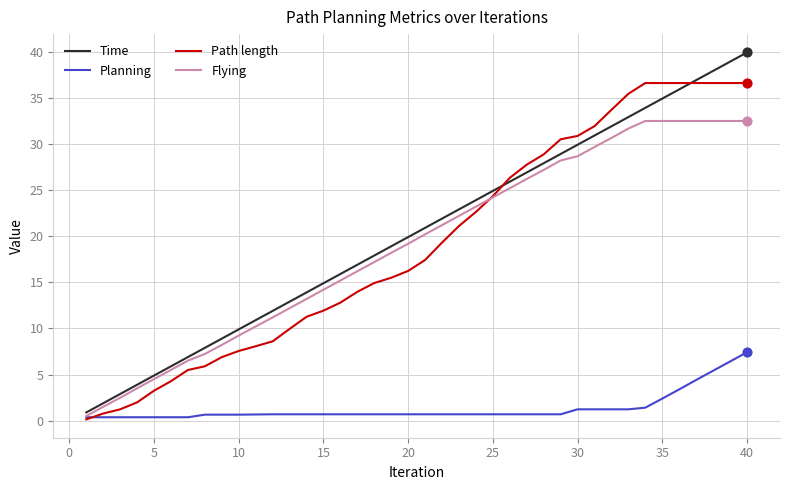

List the series in order of their peak value, lowest first.

Planning, Flying, Path length, Time